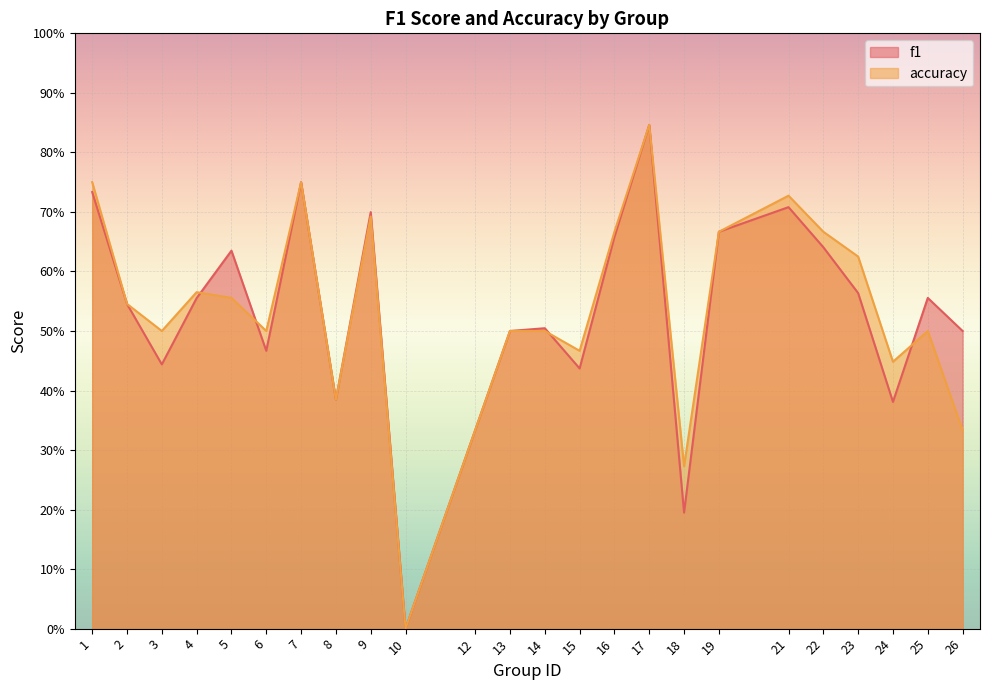

Between which two adjacent categories do f1 and accuracy first intersect?

4 and 5